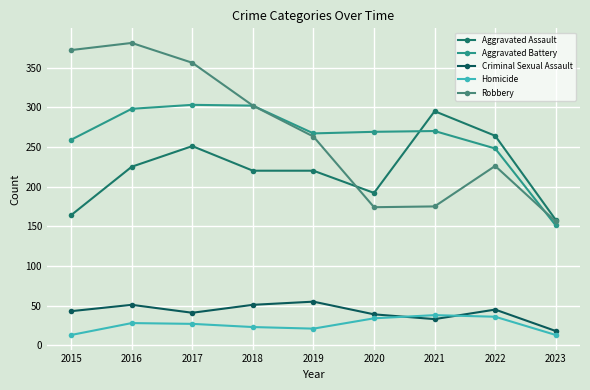

In Robbery, how many points are higher than both neighbors (excluding endpoints)?

2